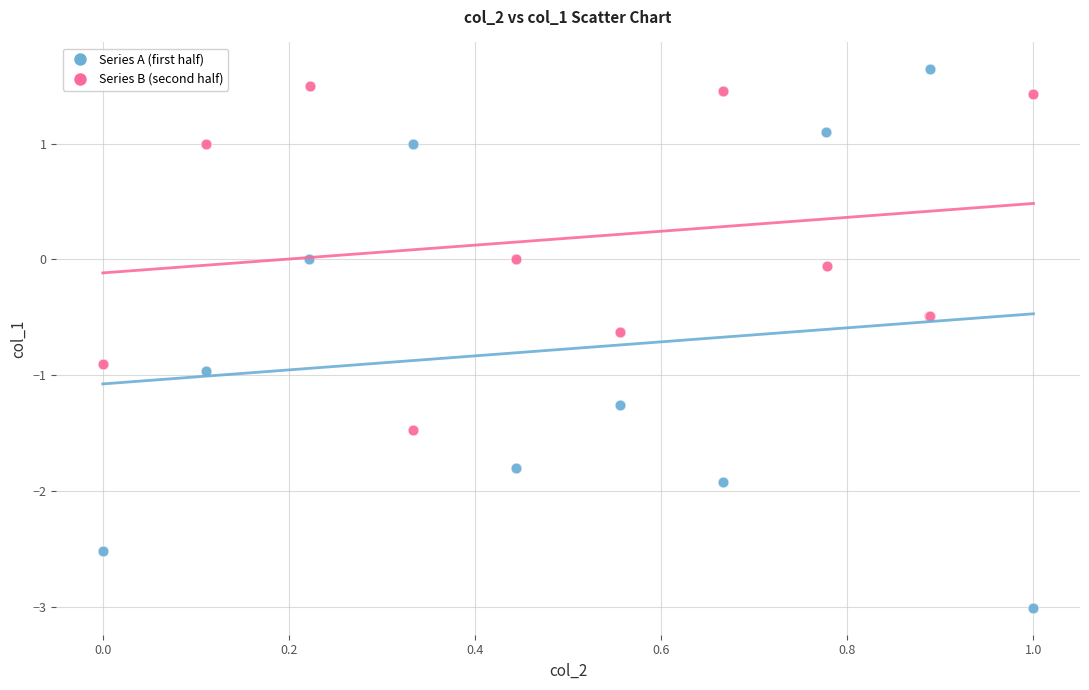

Which series reaches the minimum Y coordinate?

Series A (first half)